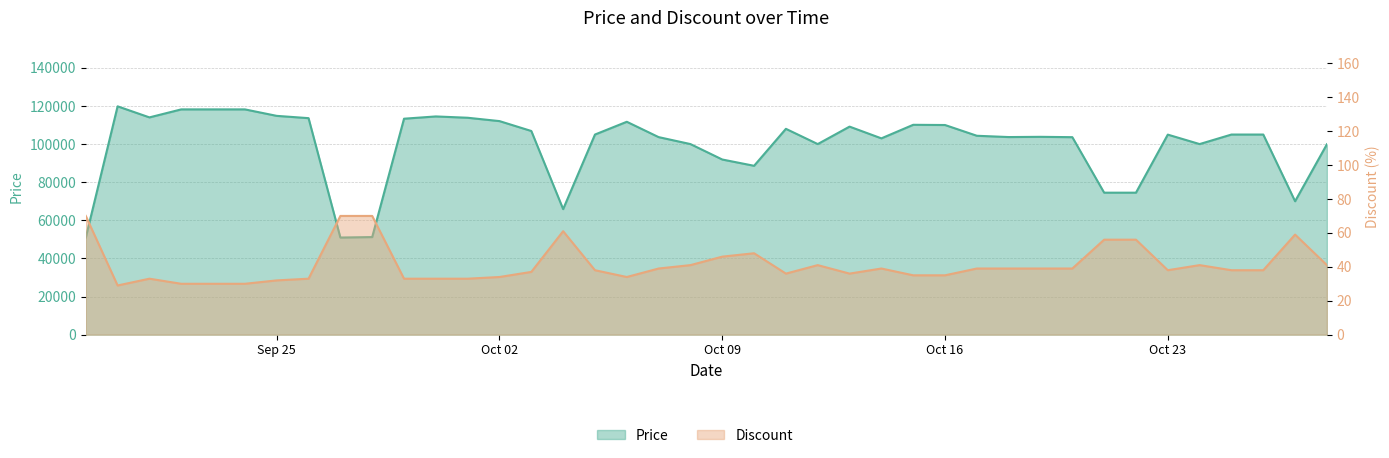

True or false: Price and Discount cross at least once.

False